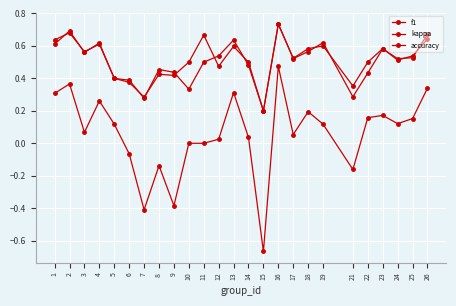

True or false: f1 has more than 1 points higher than both neighbors.

True